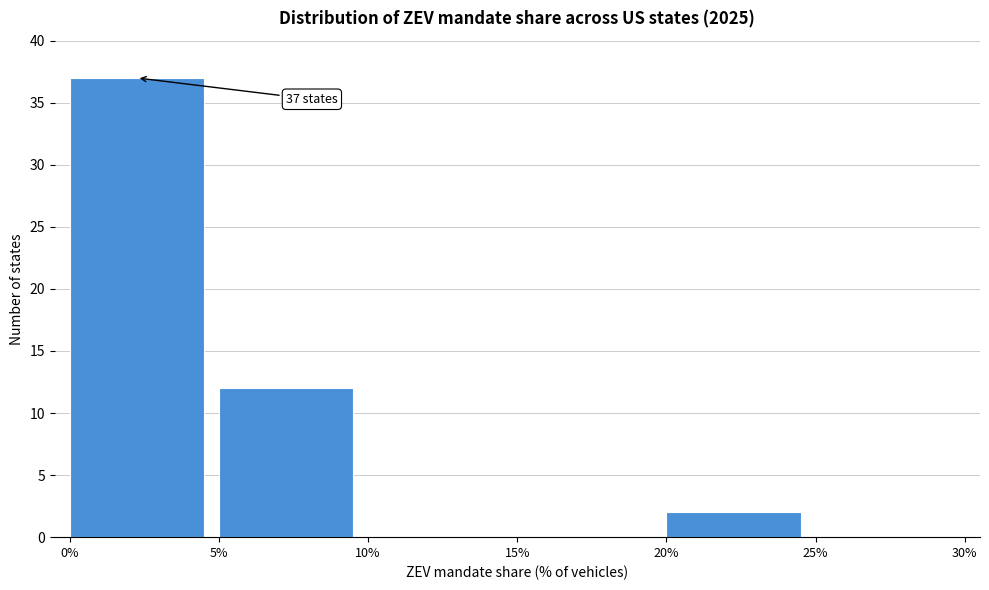

Reading right to left, extract all data points from this chart.

25%=0	20%=2	15%=0	10%=0	5%=12	0%=37